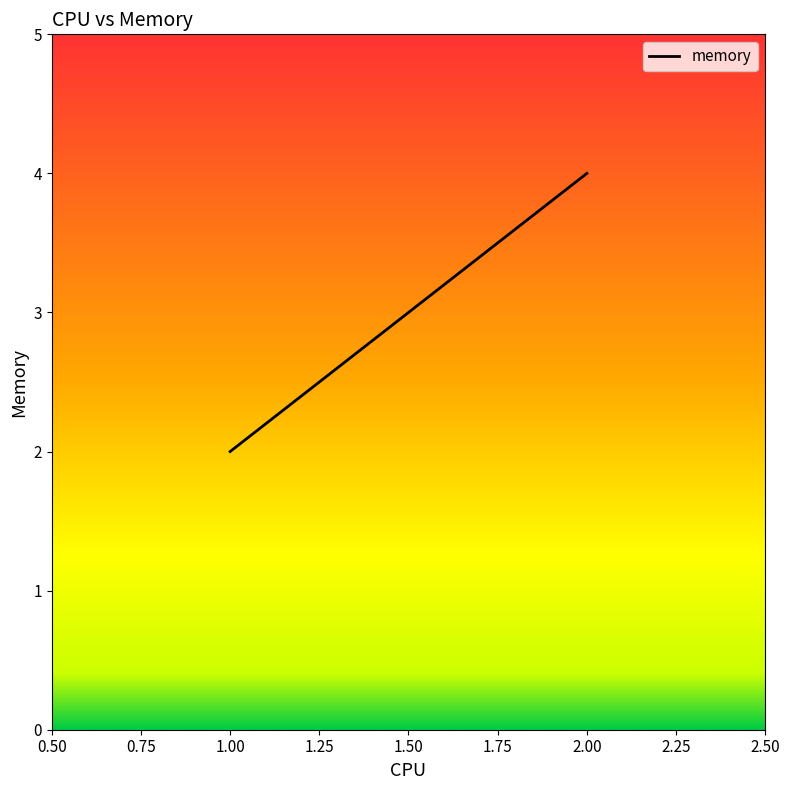

True or false: the data shows 3 at 1.

False